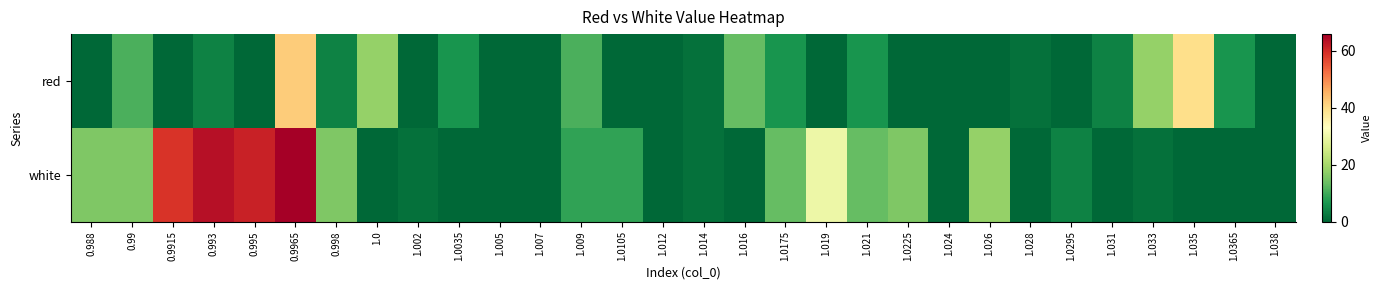

Which label corresponds to the largest value in the chart?

0.9965